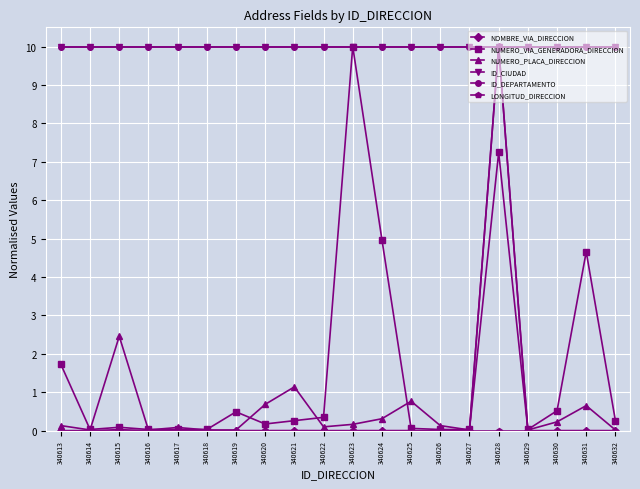

Does the chart have visible grid lines?

Yes